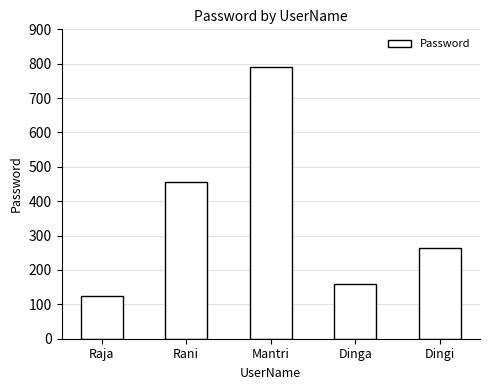

What is the label of the 3rd bar from the left?

Mantri